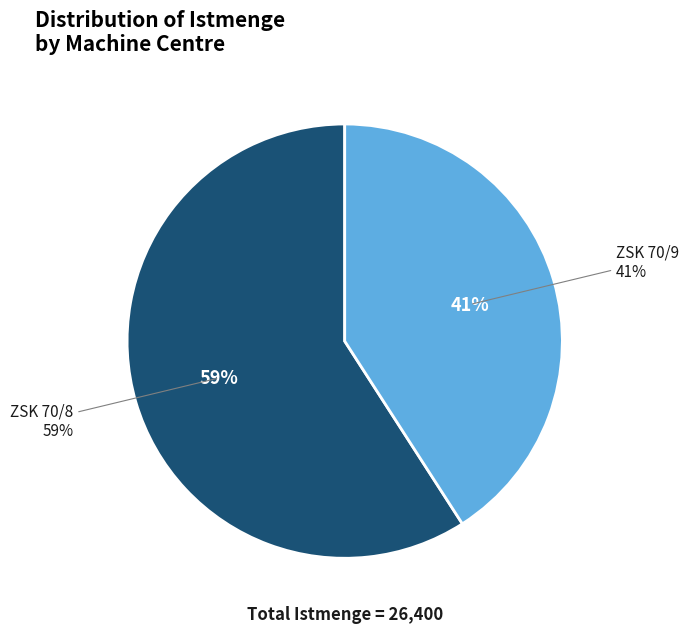

Rank the categories by value from lowest to highest.

ZSK 70/9, ZSK 70/8